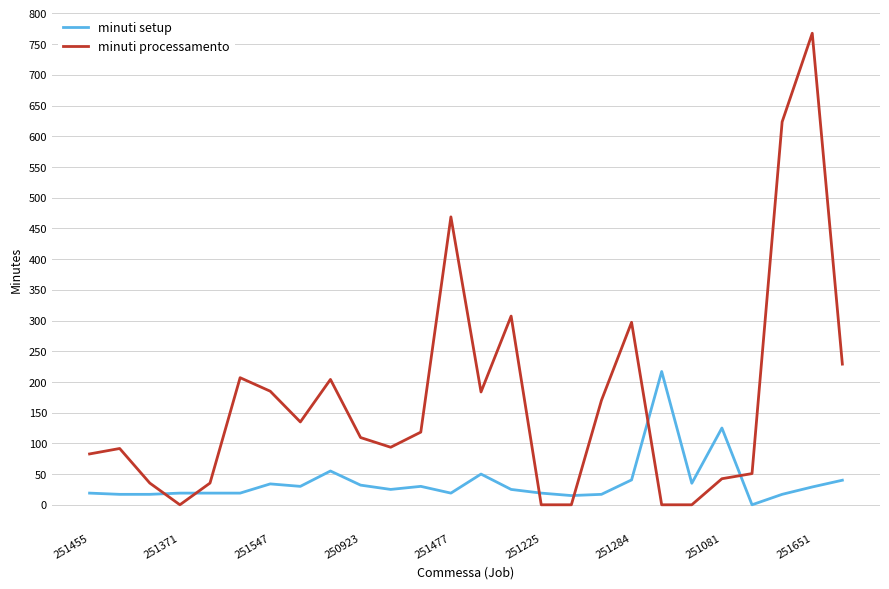

List the series in order of their overall mean, lowest first.

minuti setup, minuti processamento